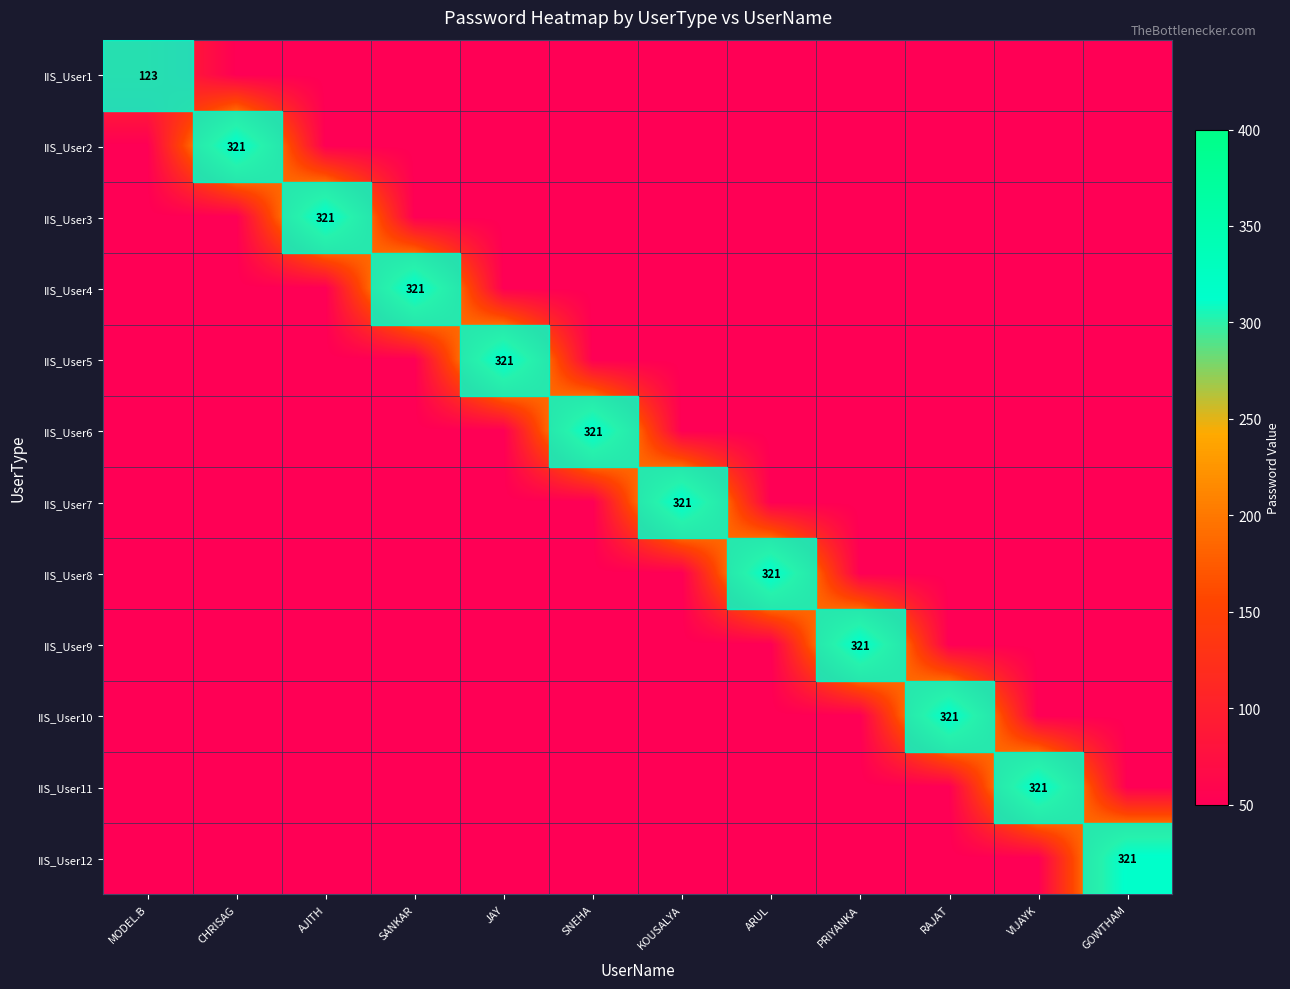

At which category is the sum across all series the highest?

CHRISAG